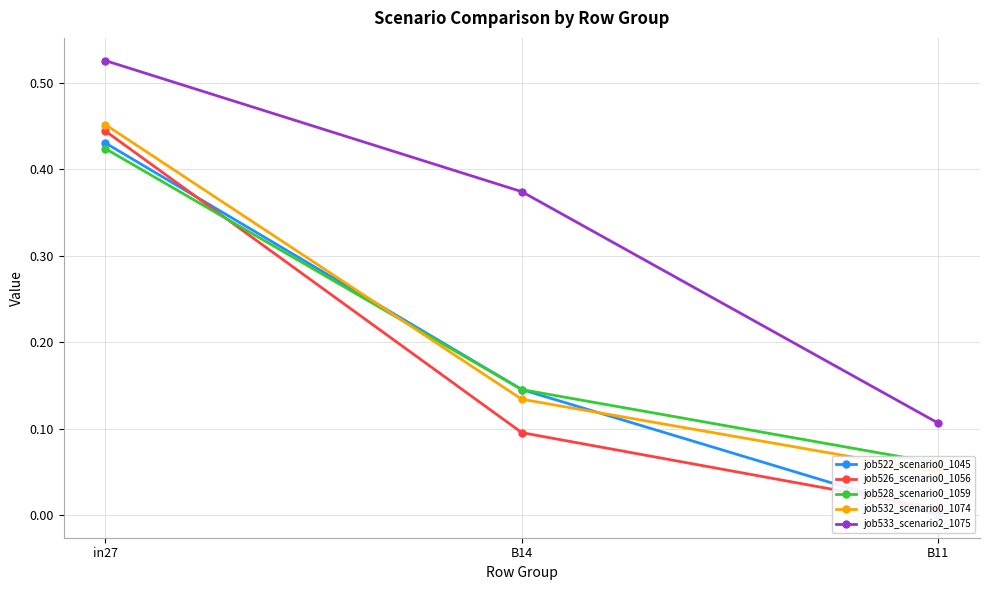

Which category has the highest value in the job532_scenario0_1074 series?

in27